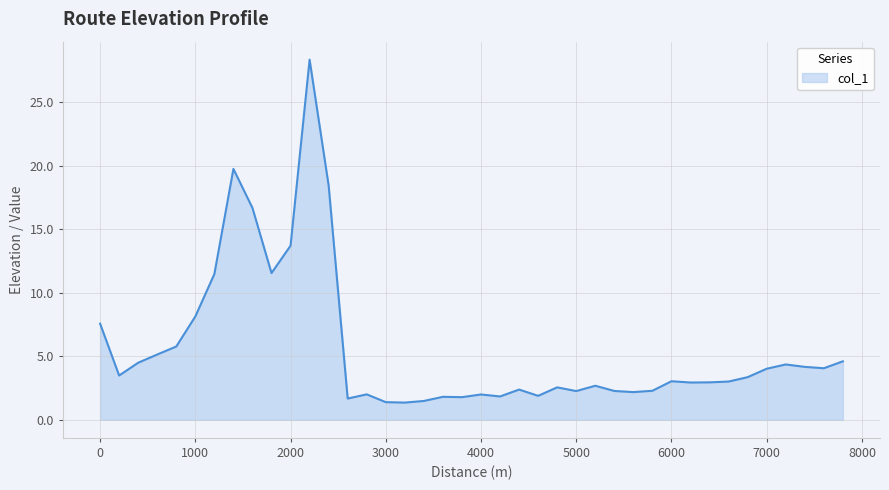

What is the smallest value displayed?

1.4